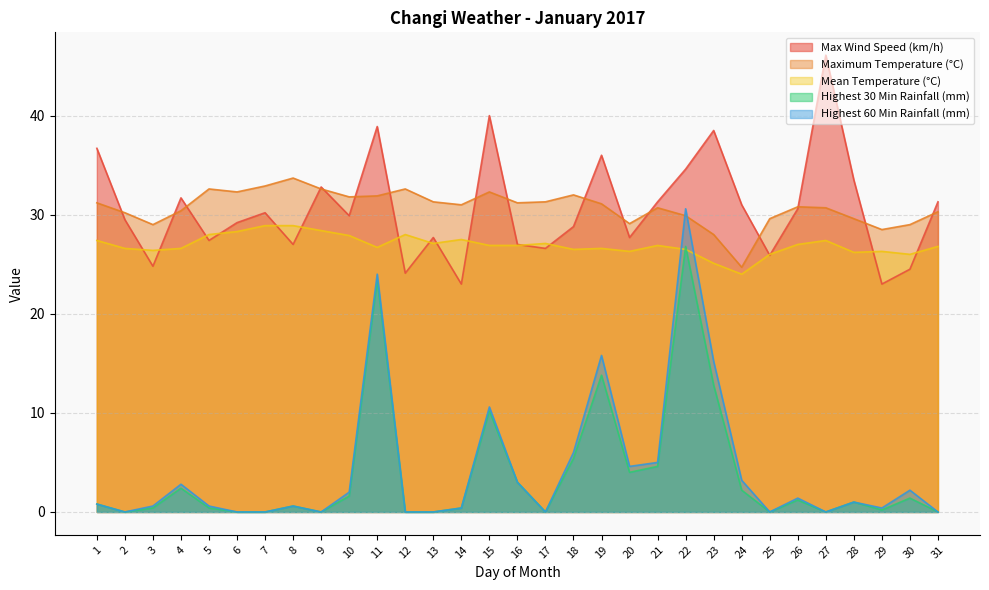

What is the difference between the second highest and second lowest values in the Max Wind Speed (km/h) series?

17.0